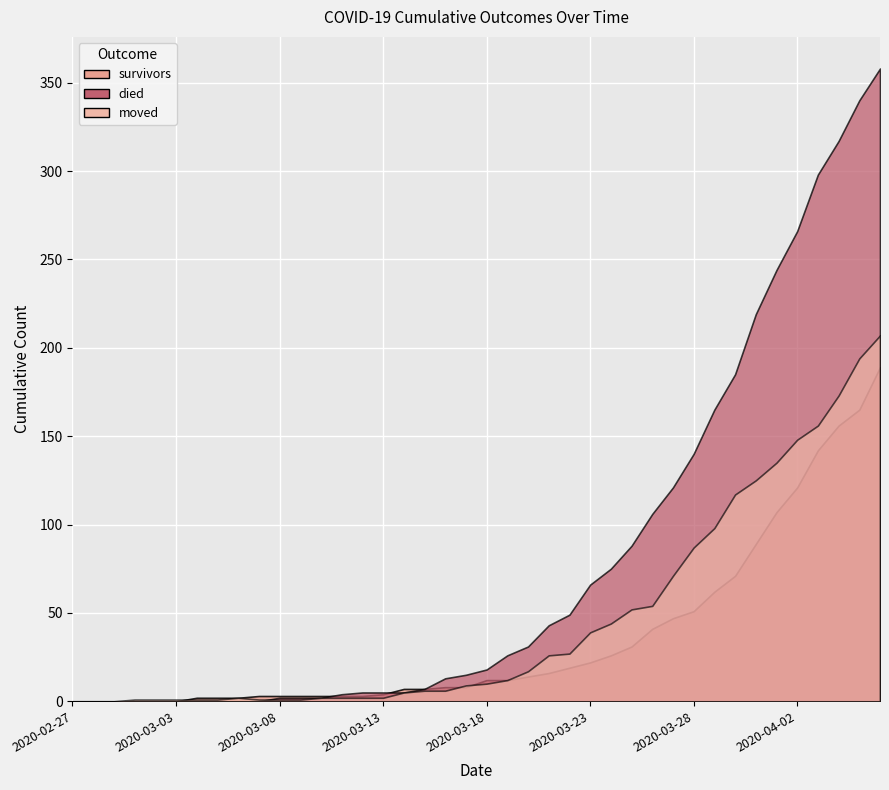

What is the maximum value for survivors?

189